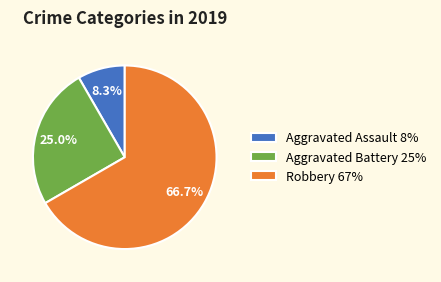

Approximately how many times larger is the value at Robbery 67% compared to Aggravated Assault 8%?

8.0